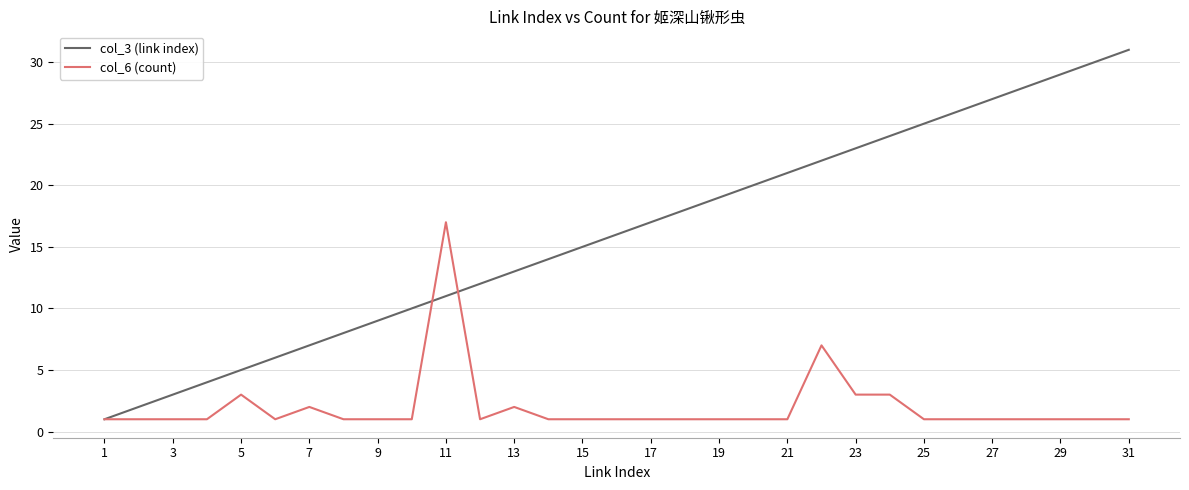

List the series in order of their overall mean, highest first.

col_3 (link index), col_6 (count)